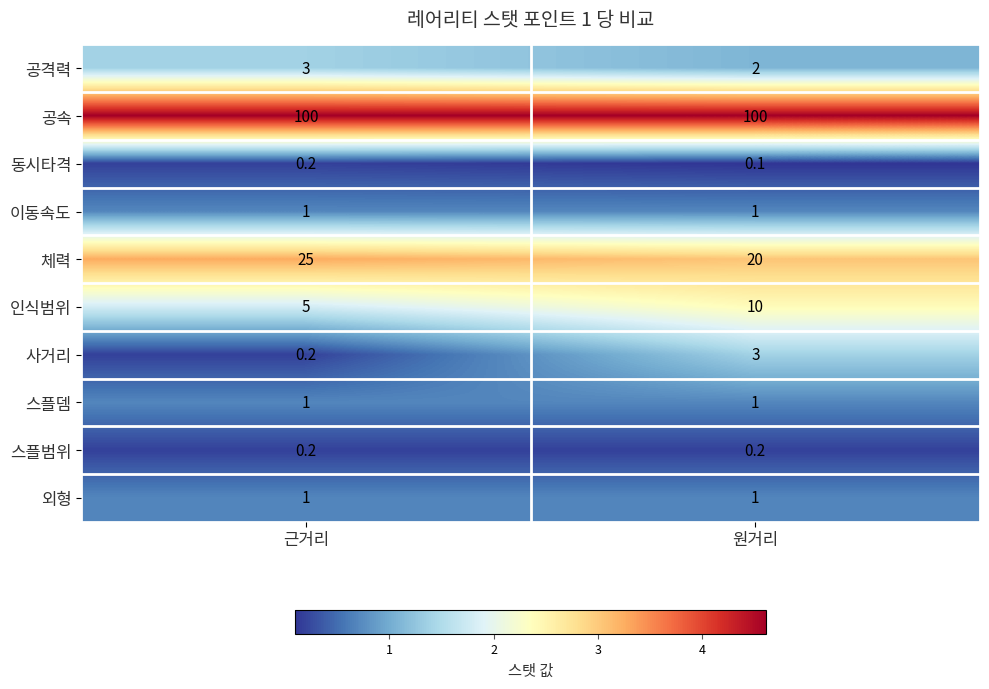

Reading left to right, extract all data points from this chart.

공격력: 근거리=3.0	원거리=2.0
공속: 근거리=100.0	원거리=100.0
동시타격: 근거리=0.2	원거리=0.1
이동속도: 근거리=1.0	원거리=1.0
체력: 근거리=25.0	원거리=20.0
인식범위: 근거리=5.0	원거리=10.0
사거리: 근거리=0.2	원거리=3.0
스플뎀: 근거리=1.0	원거리=1.0
스플범위: 근거리=0.2	원거리=0.2
외형: 근거리=1.0	원거리=1.0